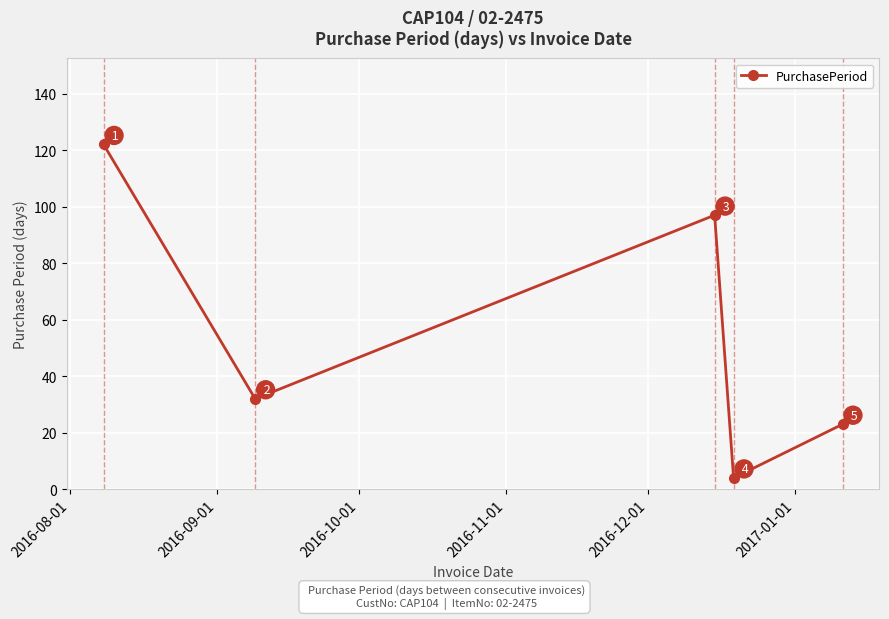

Reading left to right, list all the values displayed in this chart.

122	32	97	4	23